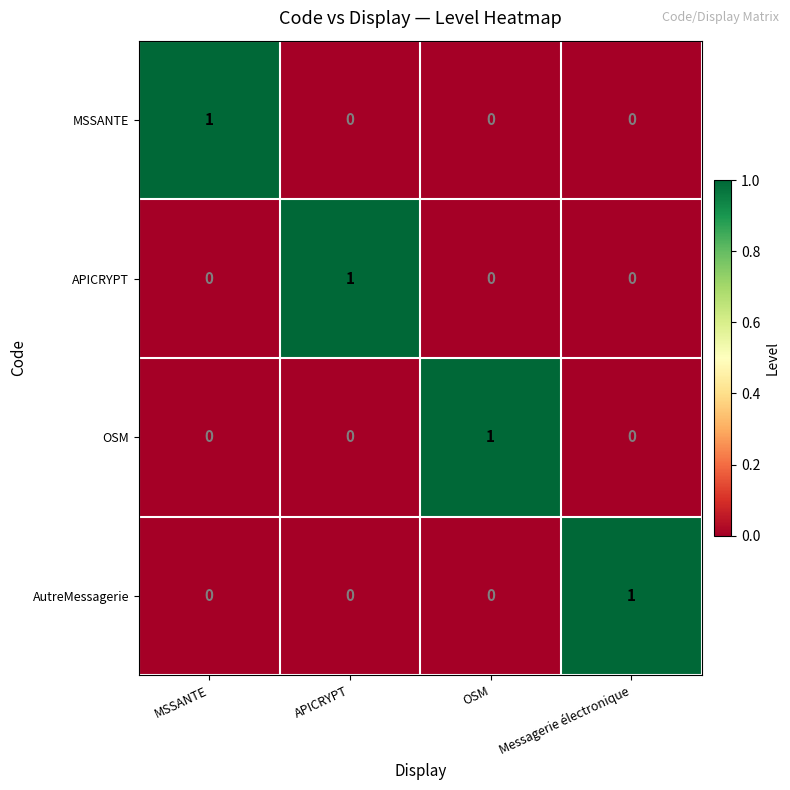

At how many categories does at least one series exceed 0?

4